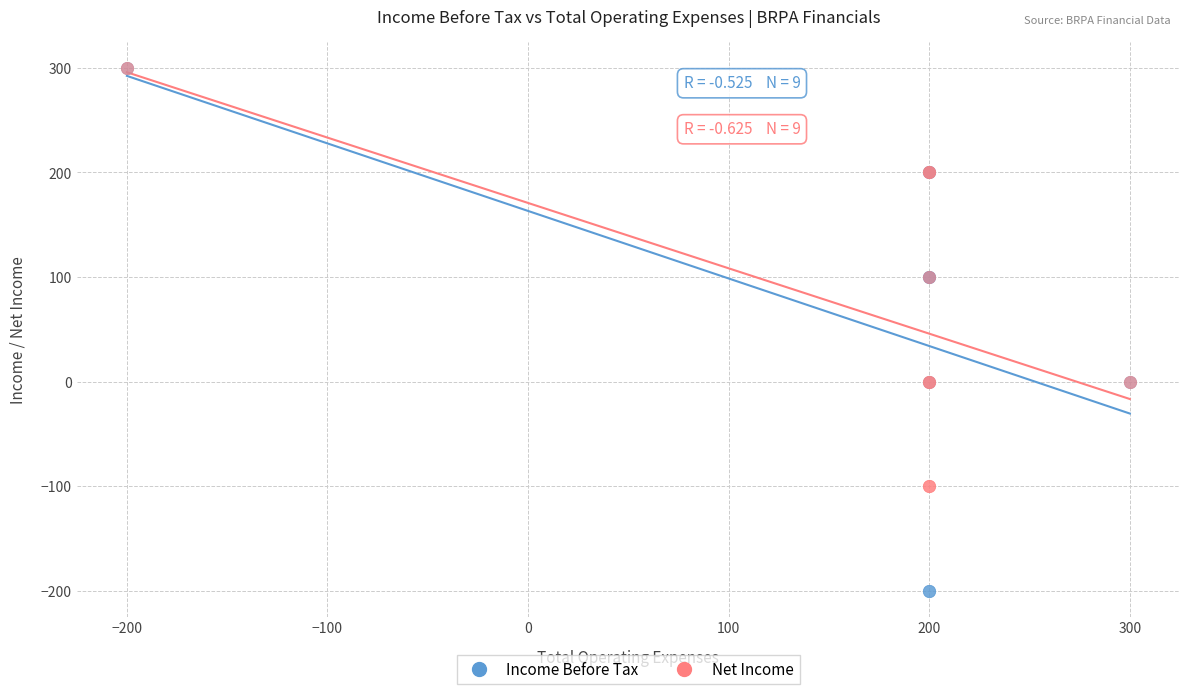

What are all the series names shown in the legend?

Income Before Tax, Net Income